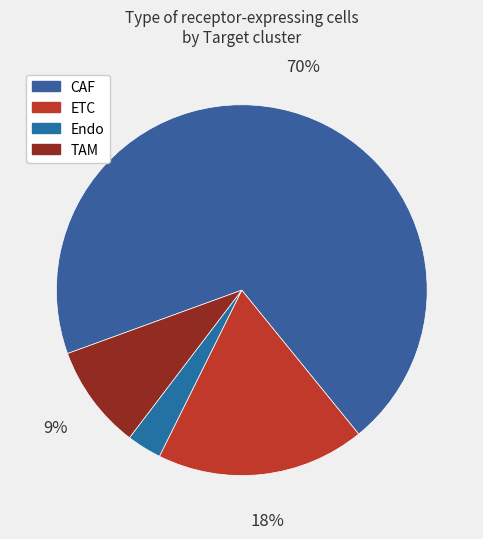

Does CAF account for over 50% of the chart?

Yes